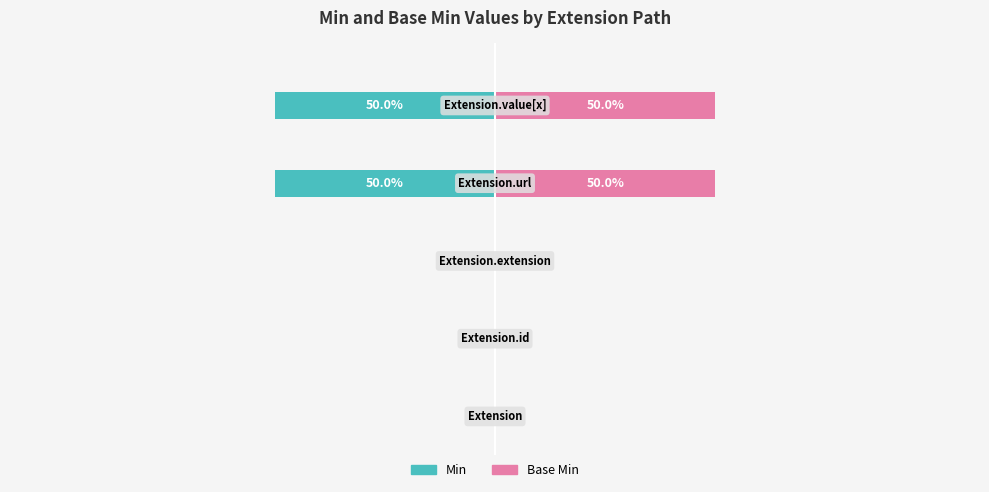

Reading left to right, transcribe all the data shown in this chart.

Min: 0=0	1=0	2=0	3=-50	4=-50
Base Min: 0=0	1=0	2=0	3=50	4=50